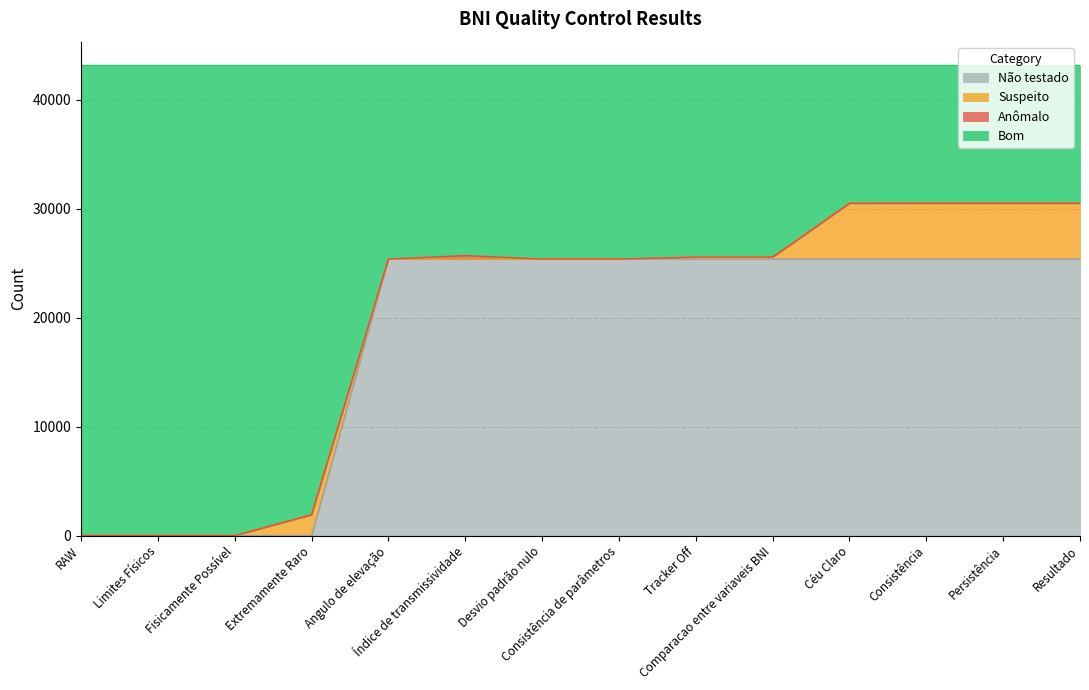

At which category is the sum across all series the highest?

Consistência